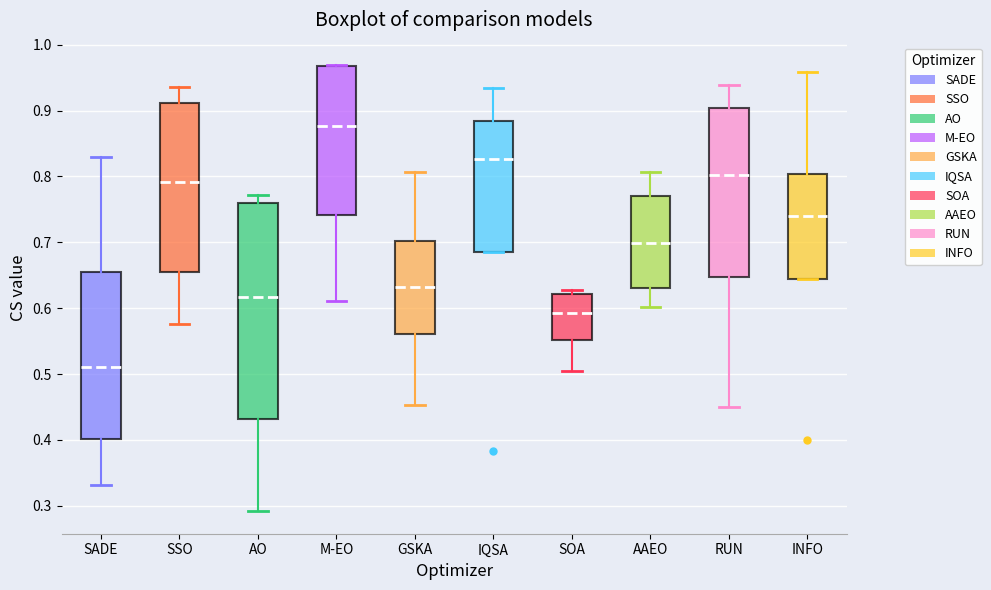

Comparing the boxes themselves (not the whiskers), which one is the tallest?

AO